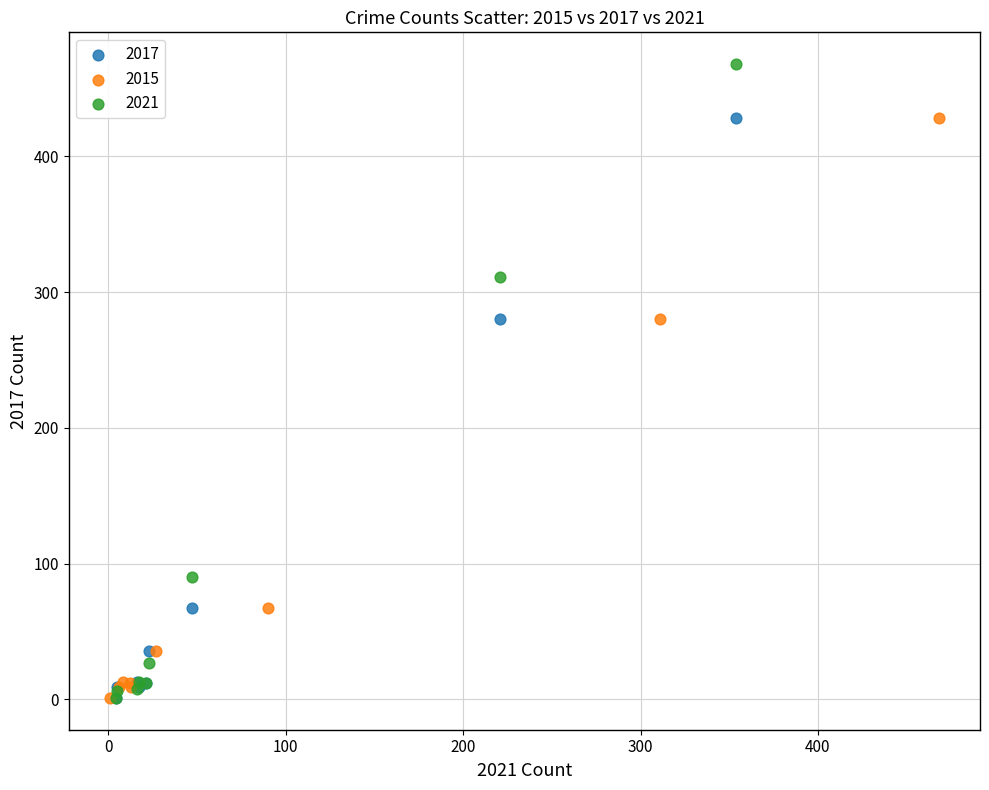

Which series contains the highest Y value?

2021